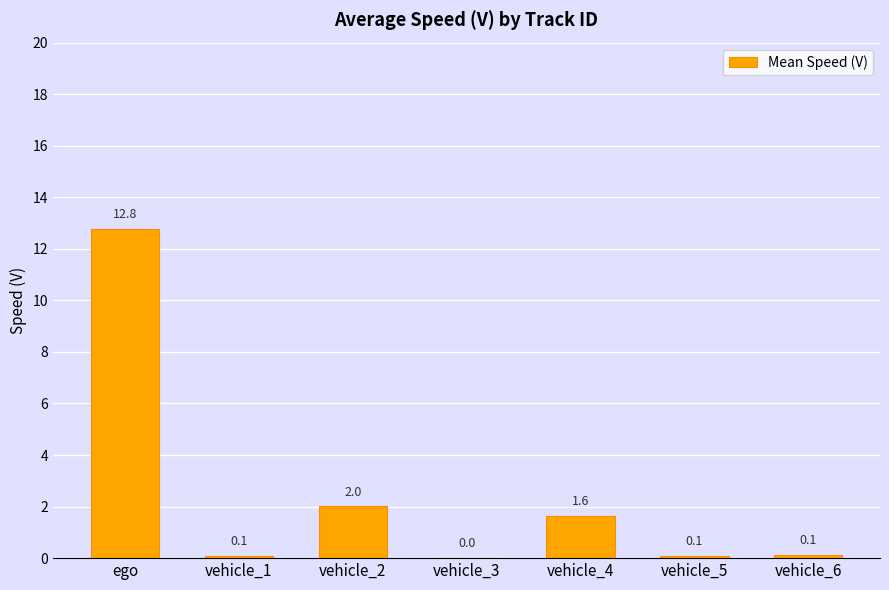

Reading right to left, transcribe all the data shown in this chart.

0.1	0.1	1.6	0.0	2.0	0.1	12.8